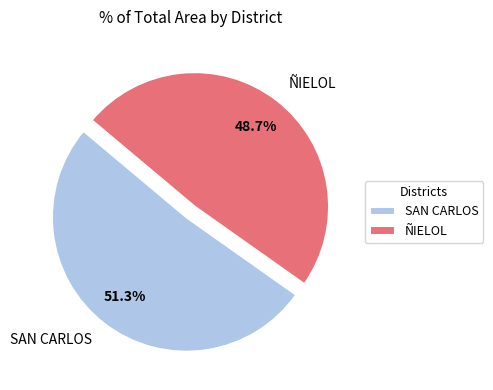

To the nearest percent, what is the average slice percentage?

50%